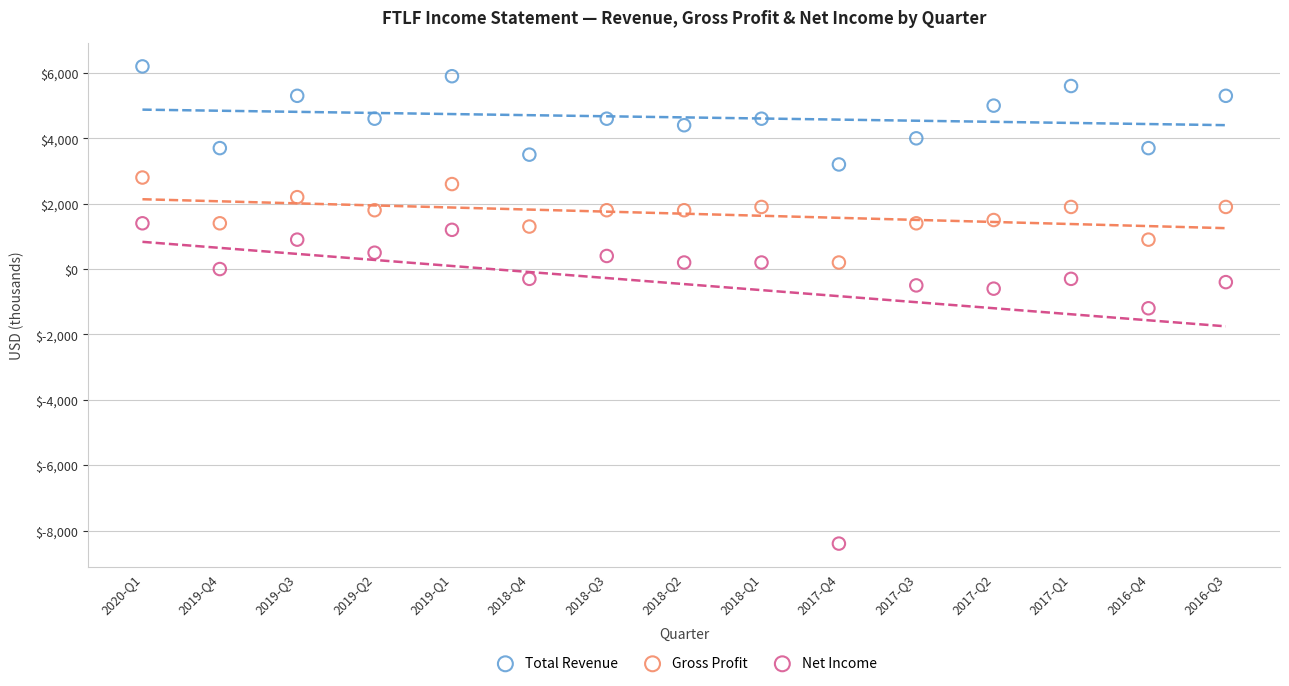

Across all data points, what is the range of Y values (max minus min)?

14600